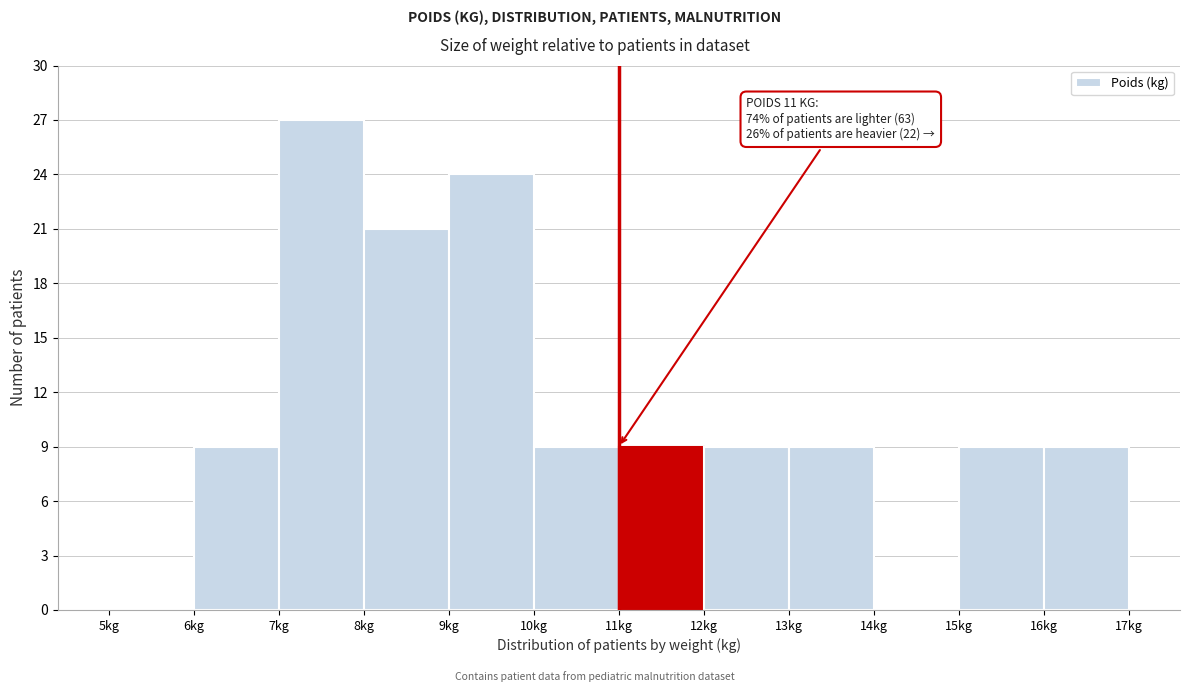

Which range on the x-axis has the tallest bar?

7 to 8